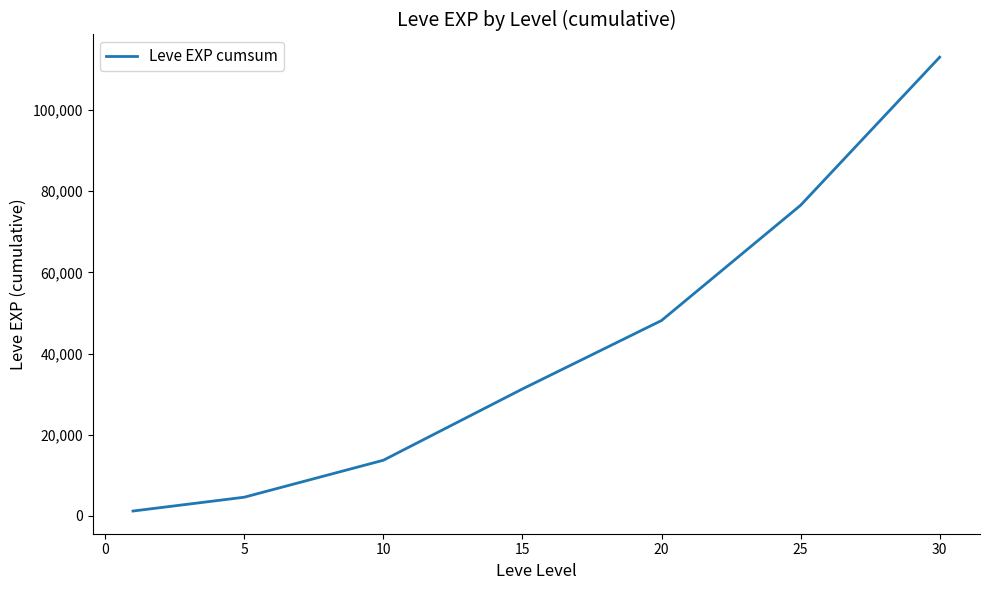

What is the sum of all values?

288584.2